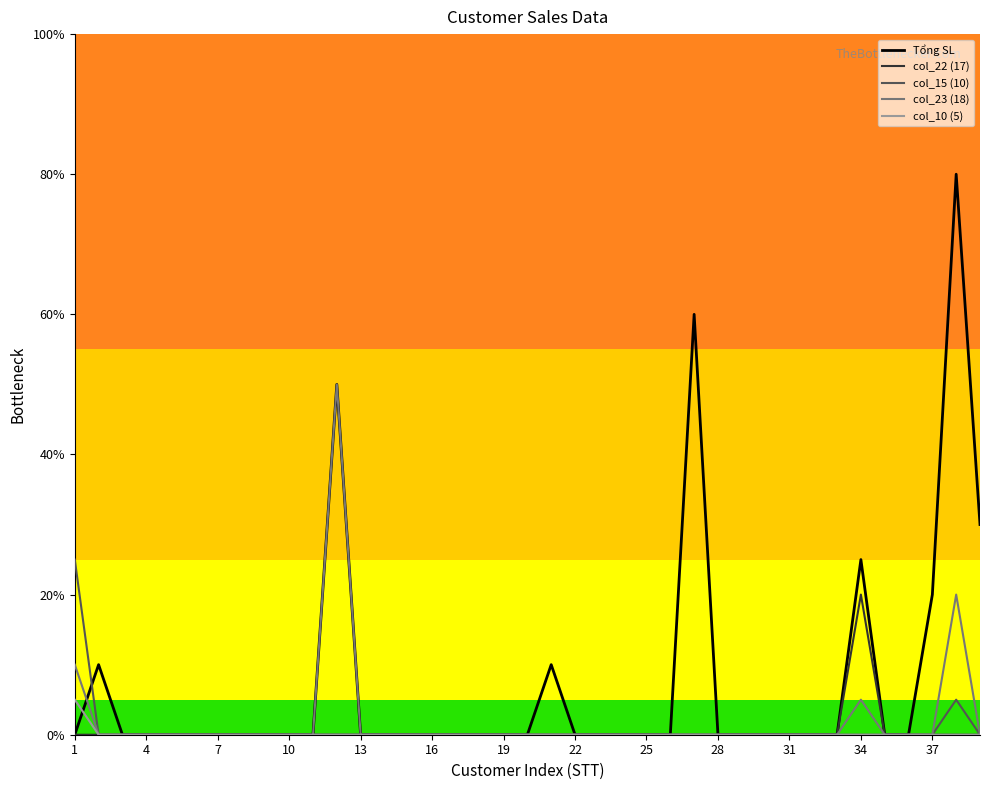

What are all the series names shown in the legend?

Tổng SL, col_22 (17), col_15 (10), col_23 (18), col_10 (5)